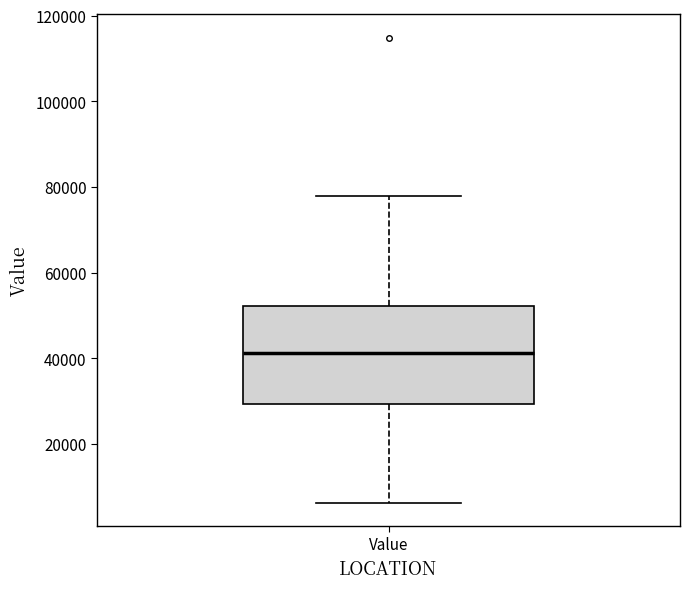

Where does the upper whisker of the box for Value end on the y-axis? The values are not printed on the chart, so give them approximately, as read against the axis.

78000